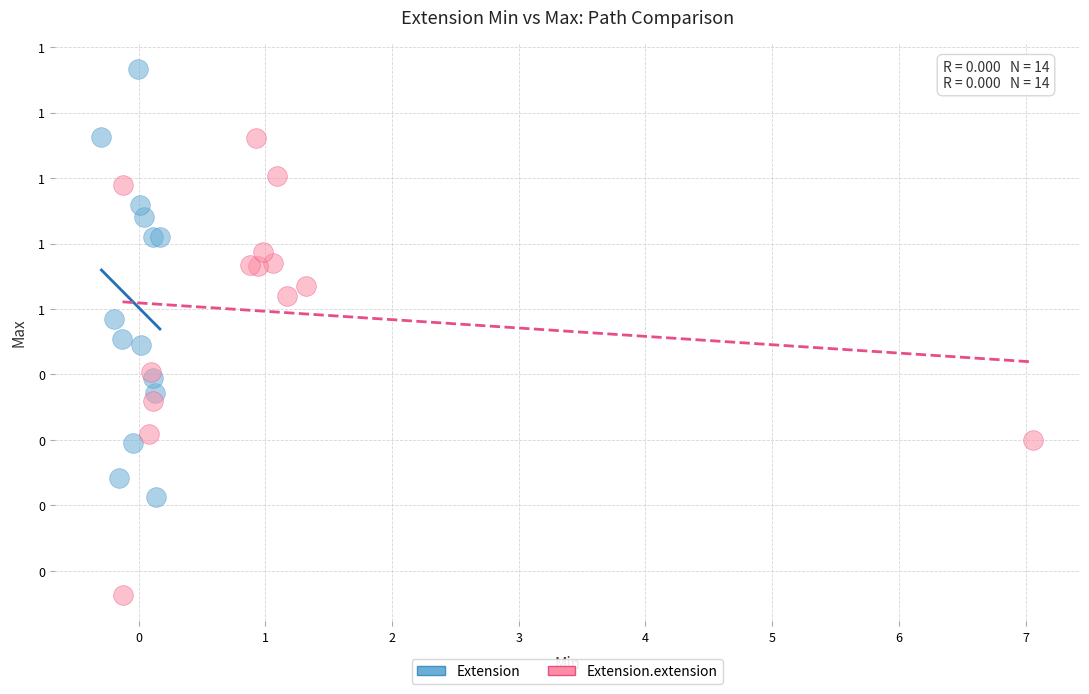

Which series contains the highest Y value?

Extension